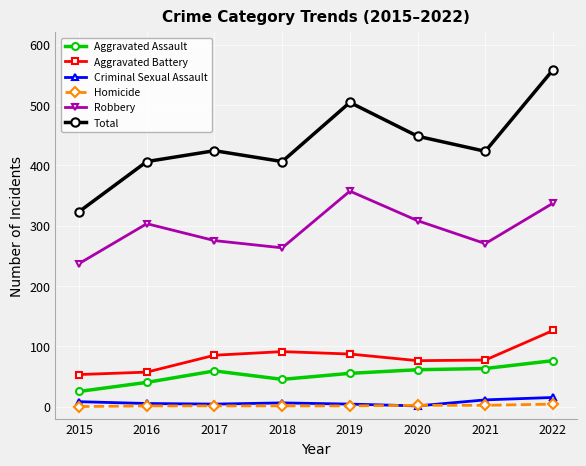

True or false: Robbery and Aggravated Battery intersect in this chart.

False